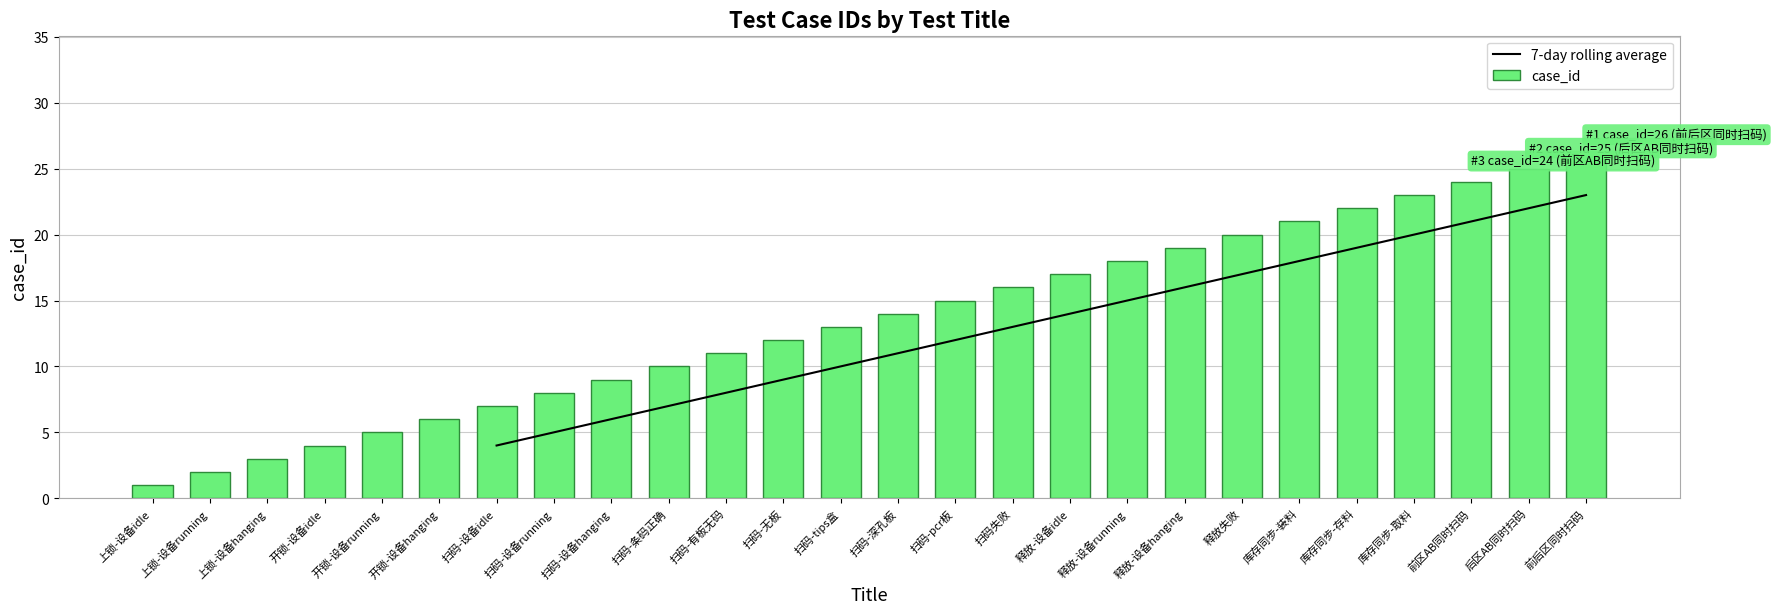

Rank the categories by value from lowest to highest.

上锁-设备idle, 上锁-设备running, 上锁-设备hanging, 开锁-设备idle, 开锁-设备running, 开锁-设备hanging, 扫码-设备idle, 扫码-设备running, 扫码-设备hanging, 扫码-条码正确, 扫码-有板无码, 扫码-无板, 扫码-tips盒, 扫码-深孔板, 扫码-pcr板, 扫码失败, 释放-设备idle, 释放-设备running, 释放-设备hanging, 释放失败, 库存同步-装料, 库存同步-存料, 库存同步-取料, 前区AB同时扫码, 后区AB同时扫码, 前后区同时扫码